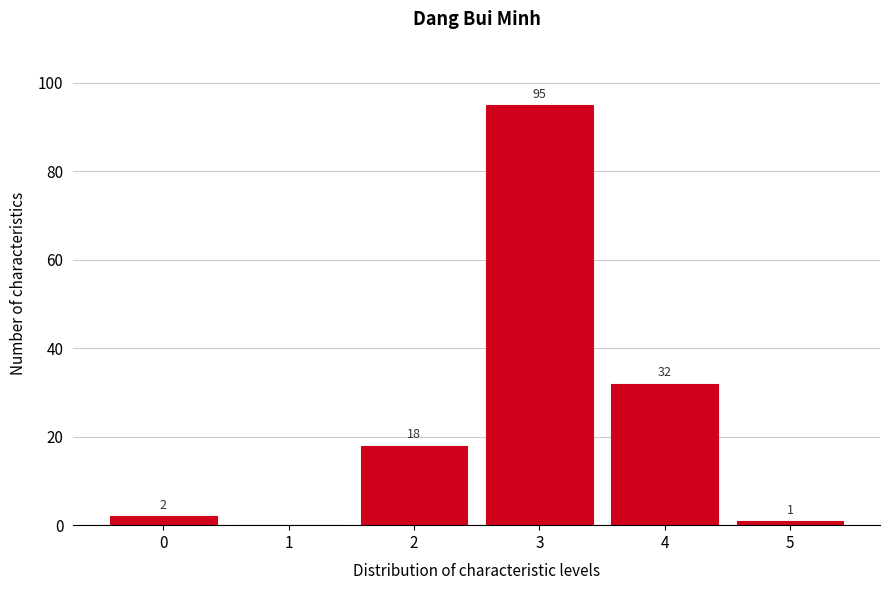

Reading left to right, transcribe all the data shown in this chart.

0=2	1=0	2=18	3=95	4=32	5=1